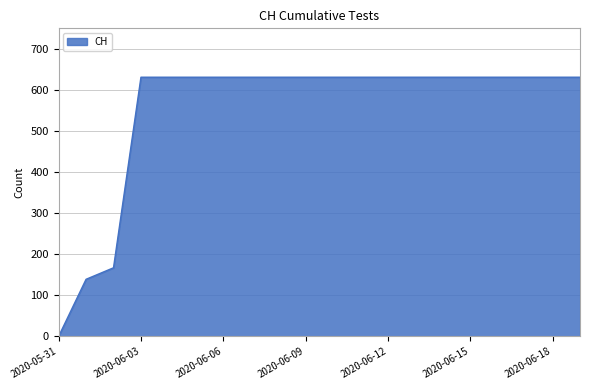

What is the maximum value shown in the chart?

631